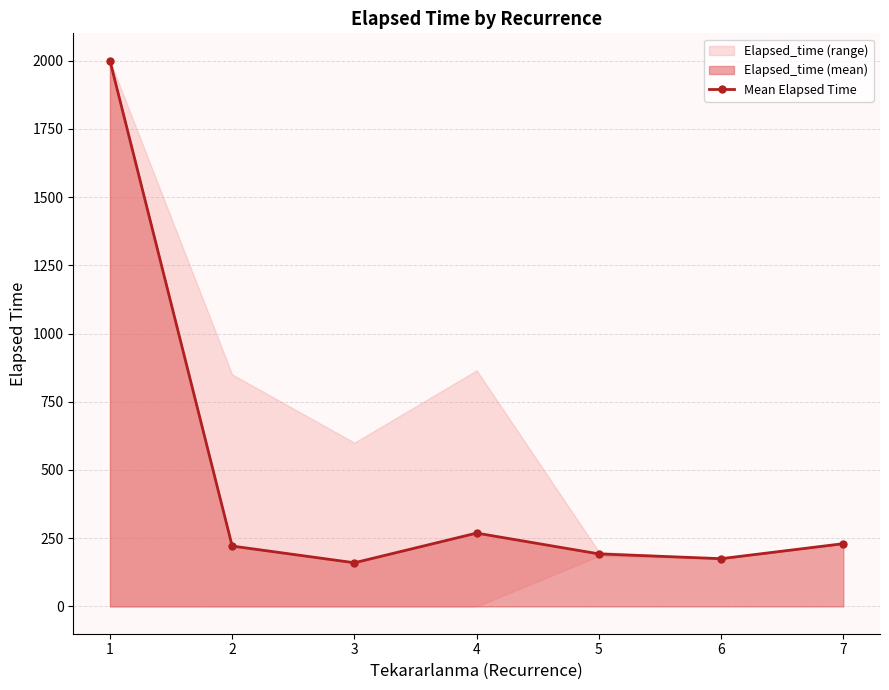

Between 6 and 5, which is larger?

5